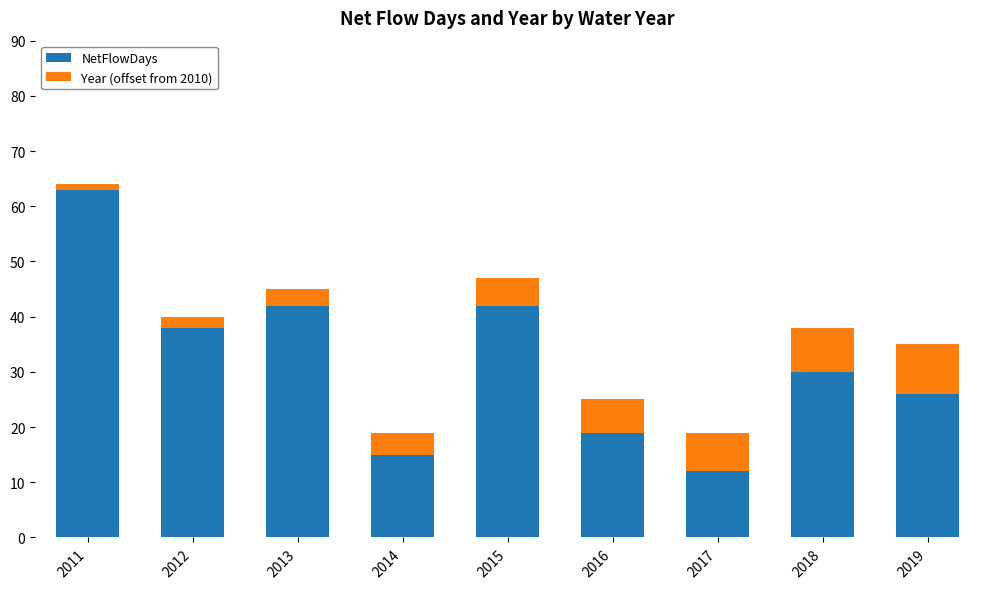

At which label does NetFlowDays first exceed 30?

2011